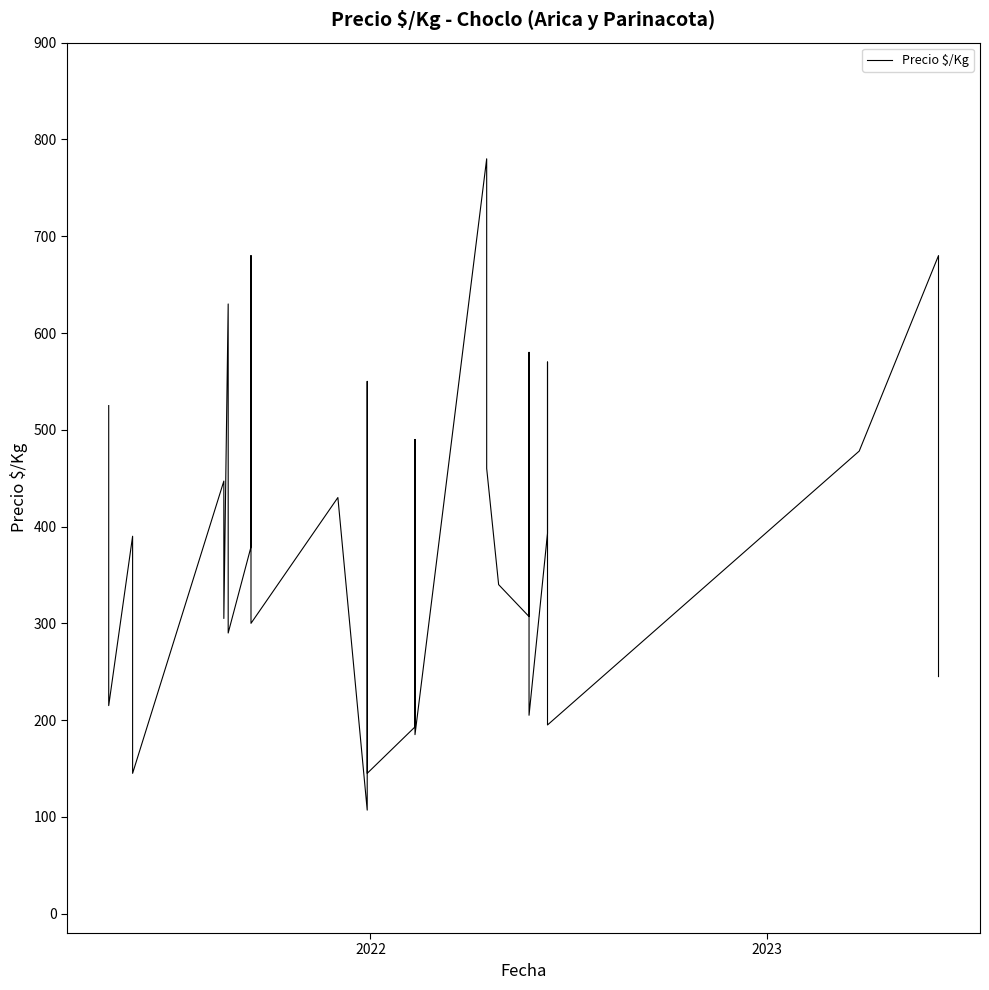

How many data points does each series have?

40